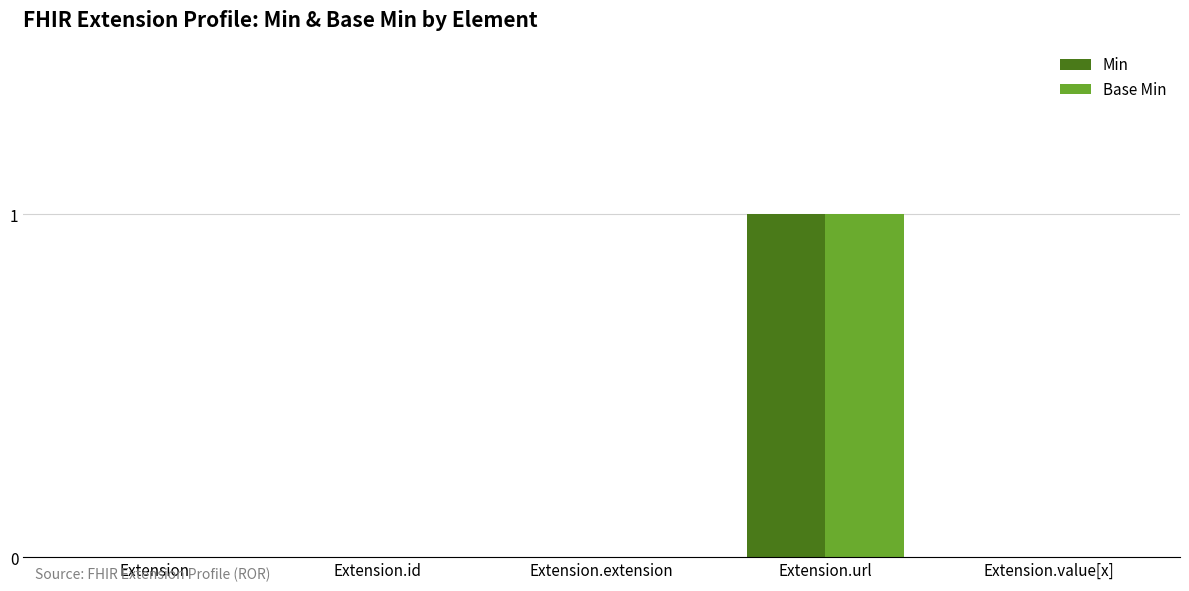

Count the number of categories in the chart.

5